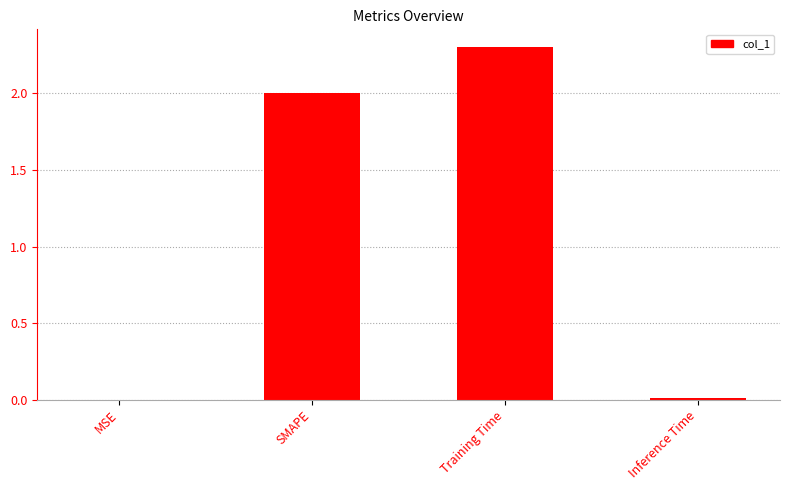

The chart shows a value of 2.0 at SMAPE. True or false?

True